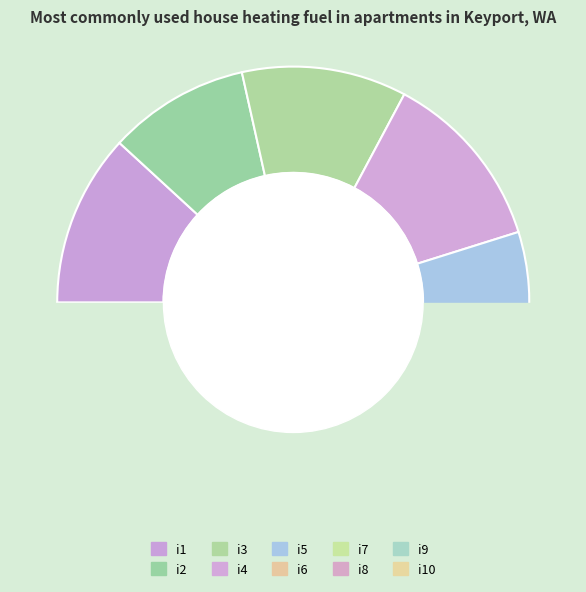

Which category has the biggest portion of the pie?

i4